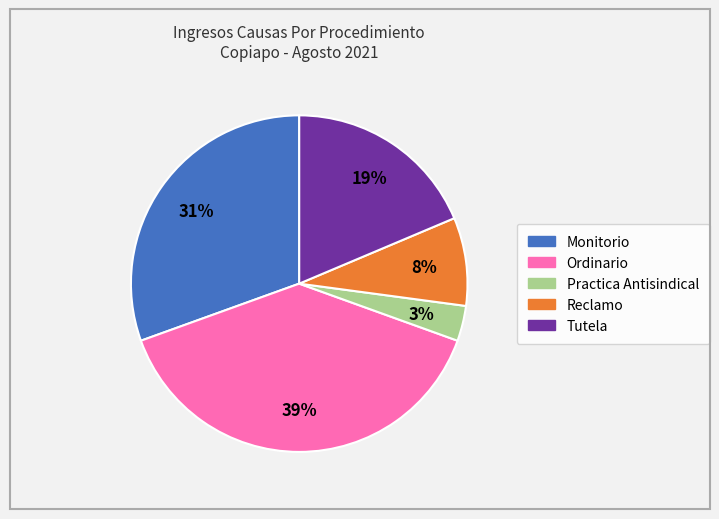

What percentage is the Practica Antisindical slice, to the nearest percent?

3%